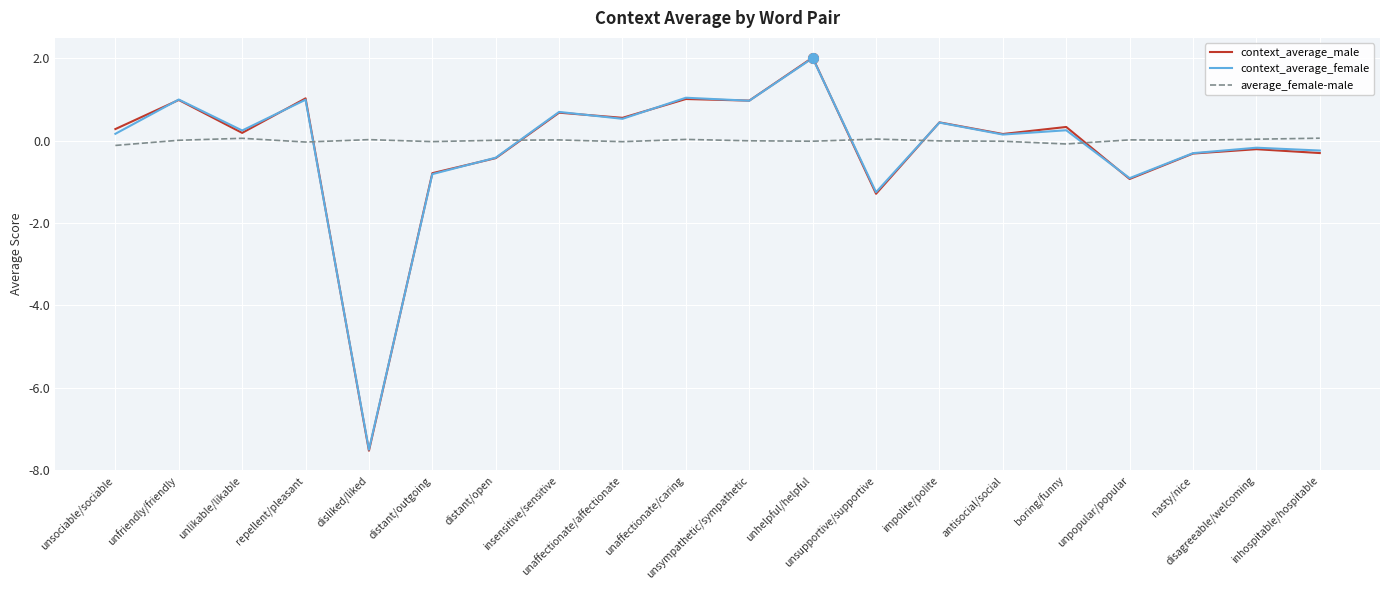

What is the lowest value of the context_average_male series?

-7.5